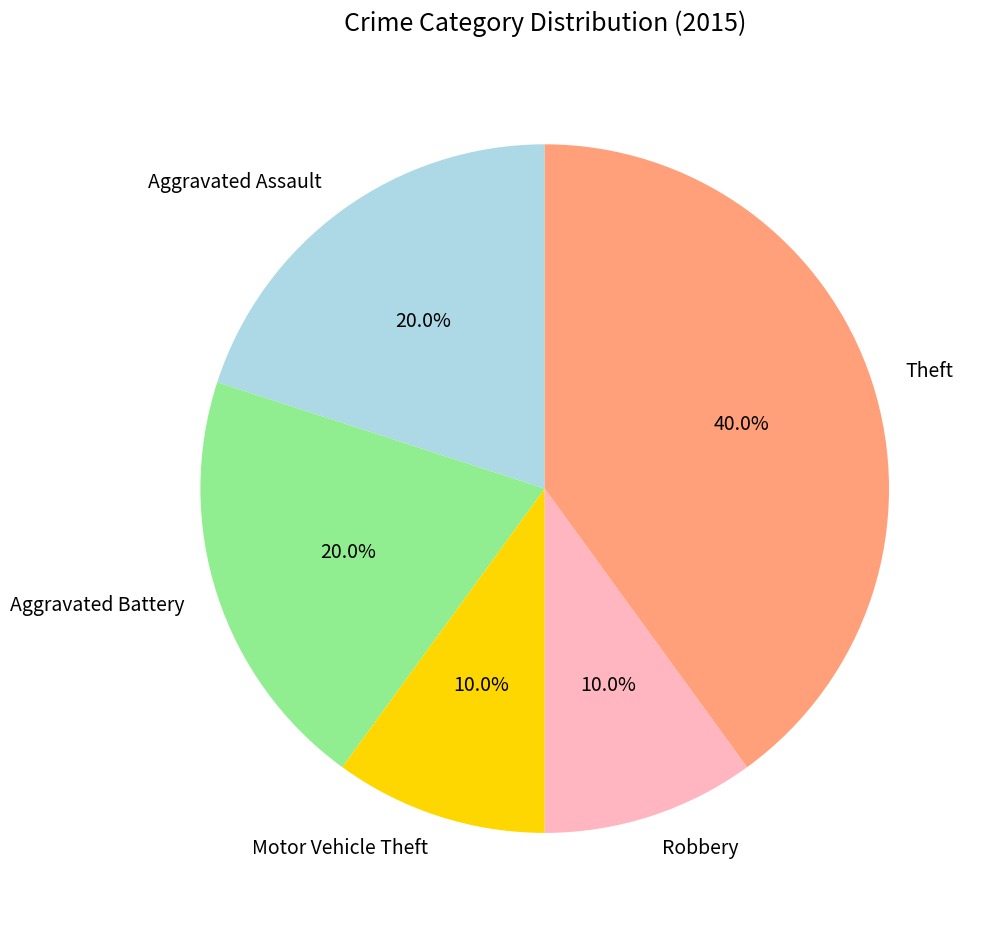

Does Motor Vehicle Theft account for over 50% of the chart?

No